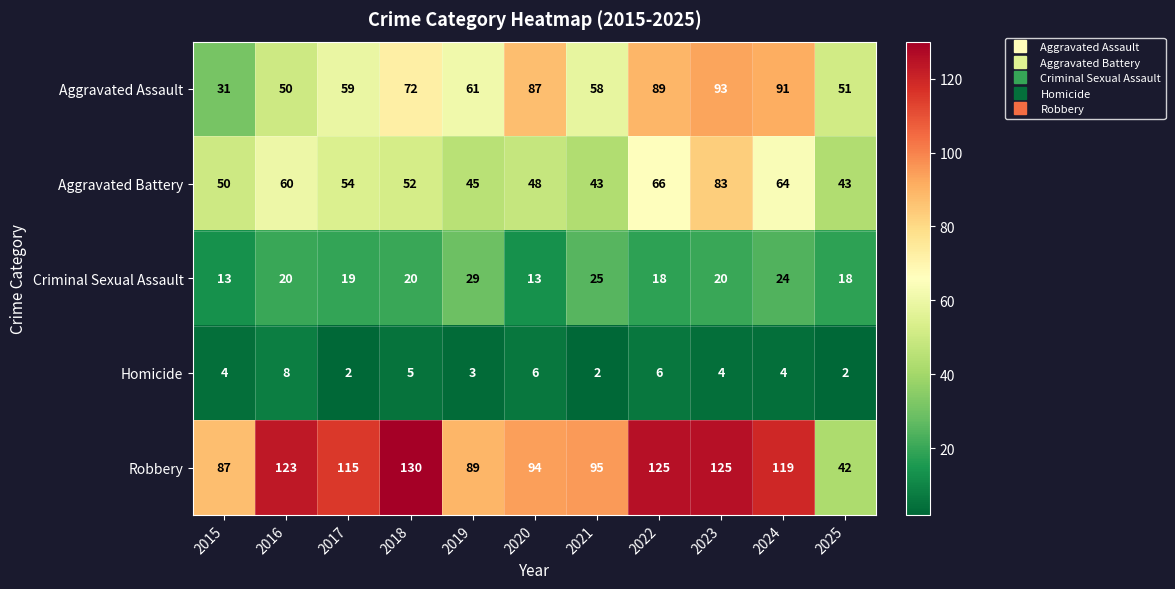

The Robbery series shows 95 at 2021. True or false?

True